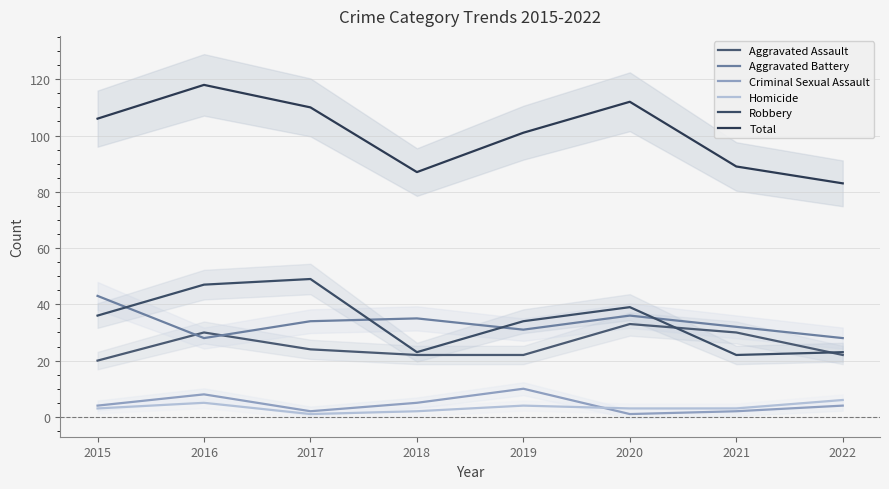

At which label does Total reach its peak?

2016